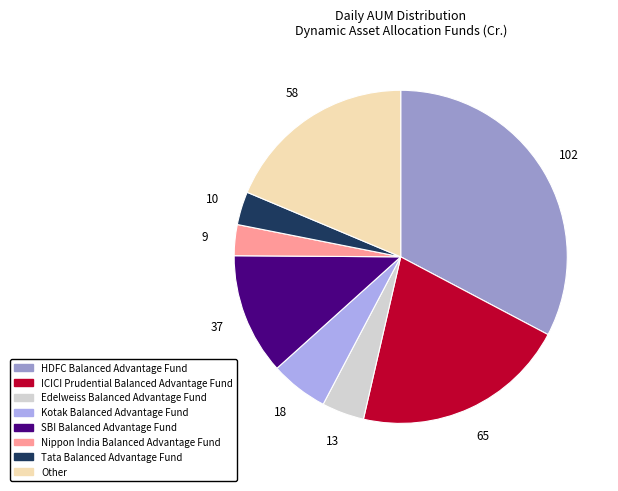

What is the ratio of the value at HDFC Balanced Advantage Fund to the value at Tata Balanced Advantage Fund?

10.2